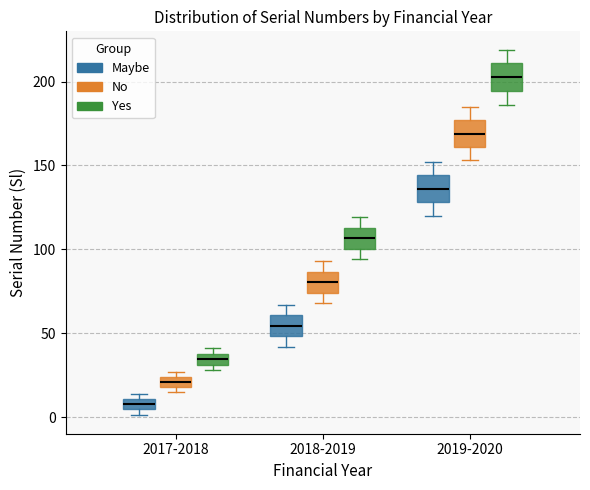

Which box has the highest median line?

2019-2020 (Yes)